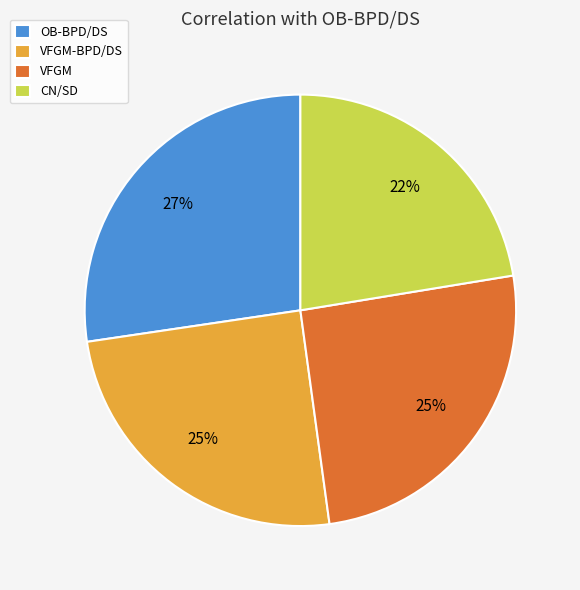

Does CN/SD account for over 50% of the chart?

No